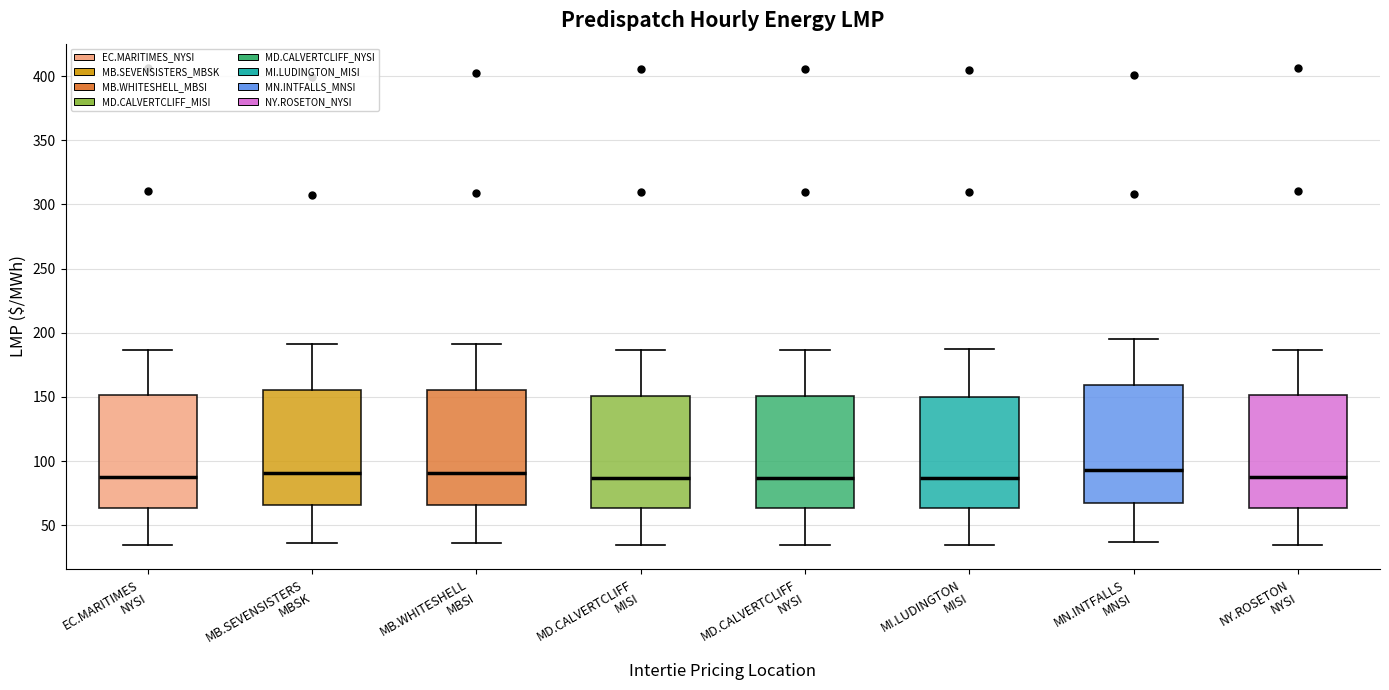

Where is the lower edge of the box for EC.MARITIMES NYSI on the y-axis? The values are not printed on the chart, so give them approximately, as read against the axis.

65